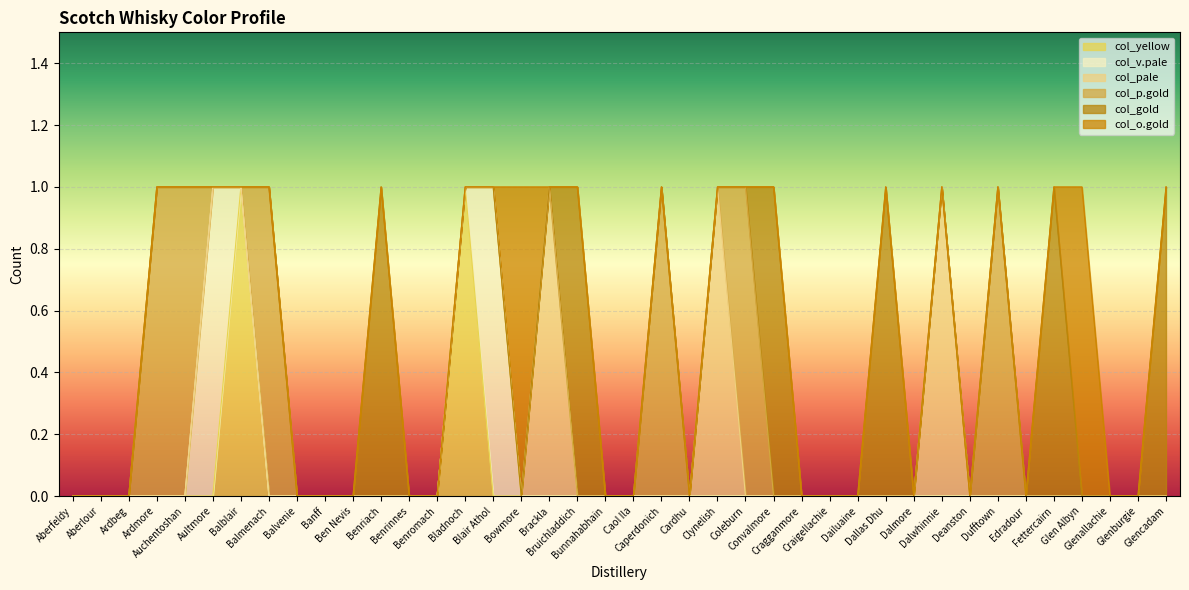

Where is col_yellow nearest to the value 0?

Aberfeldy